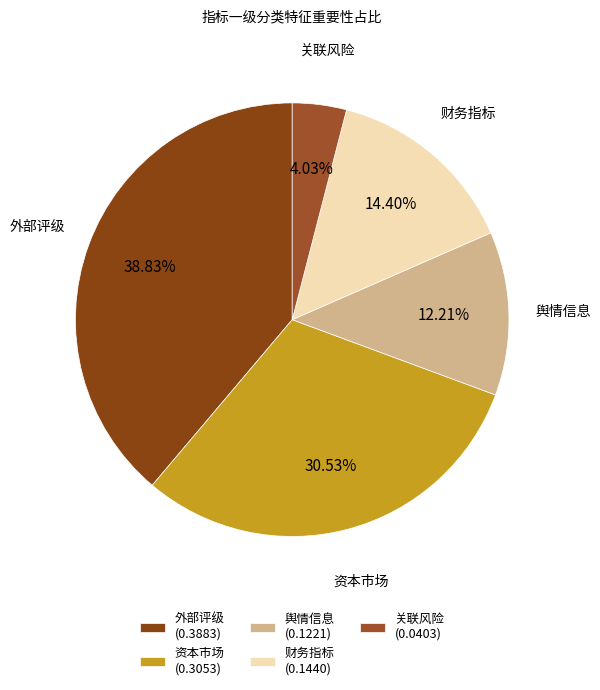

What percentage do 财务指标 and 关联风险 together represent?

18.4%